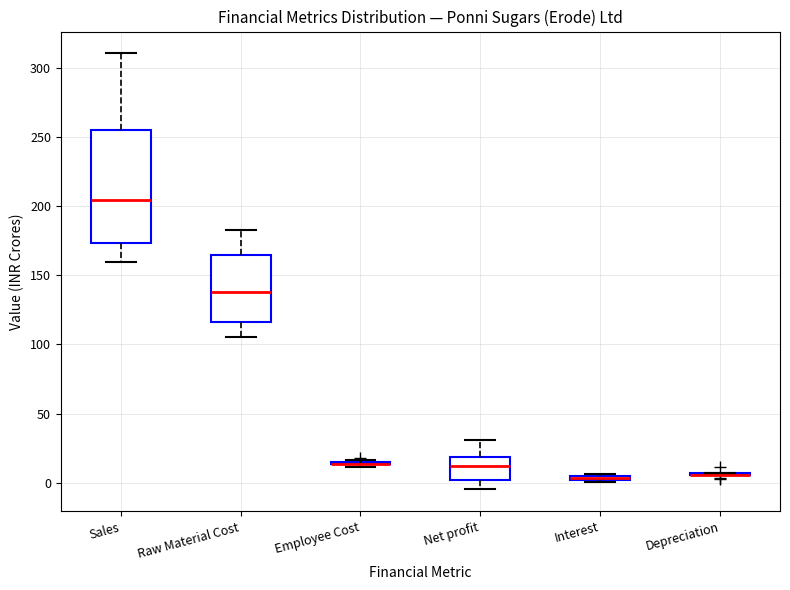

Which box is the tallest, from its lower edge to its upper edge?

Sales